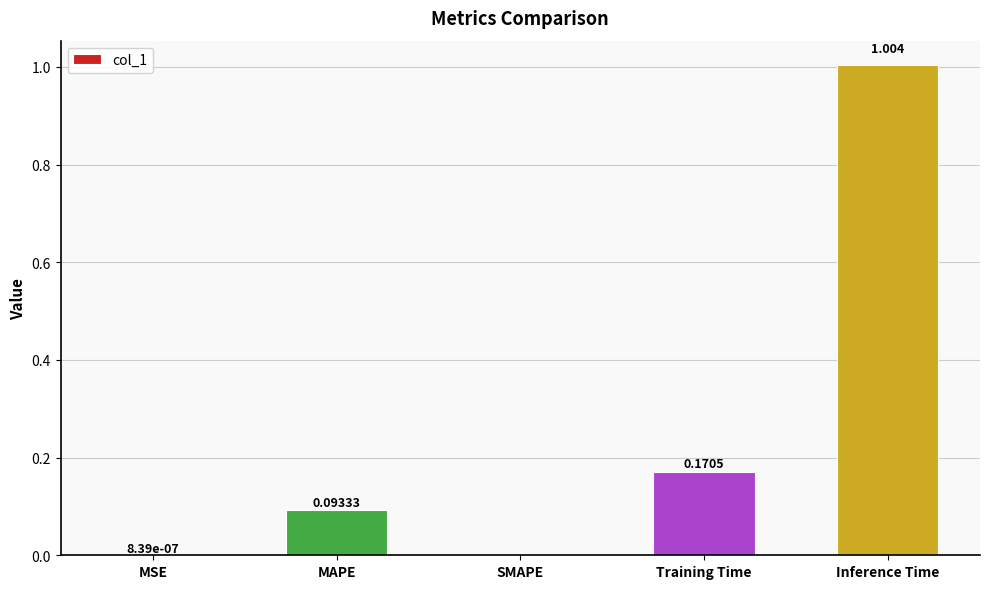

Which category has the highest value across all series?

Inference Time